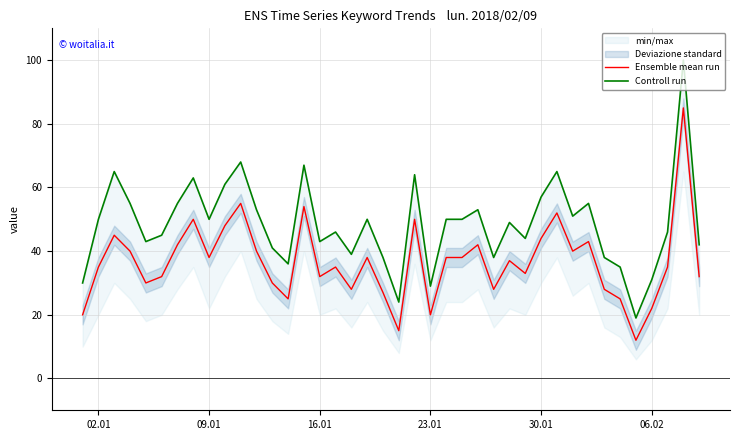

Reading left to right, extract all data points from this chart.

Ensemble mean run: 20	35	45	40	30	32	42	50	38	48	55	40	30	25	54	32	35	28	38	27	15	50	20	38	38	42	28	37	33	44	52	40	43	28	25	12	22	35	85	32
Controll run: 30	50	65	55	43	45	55	63	50	61	68	53	41	36	67	43	46	39	50	38	24	64	29	50	50	53	38	49	44	57	65	51	55	38	35	19	31	46	100	42